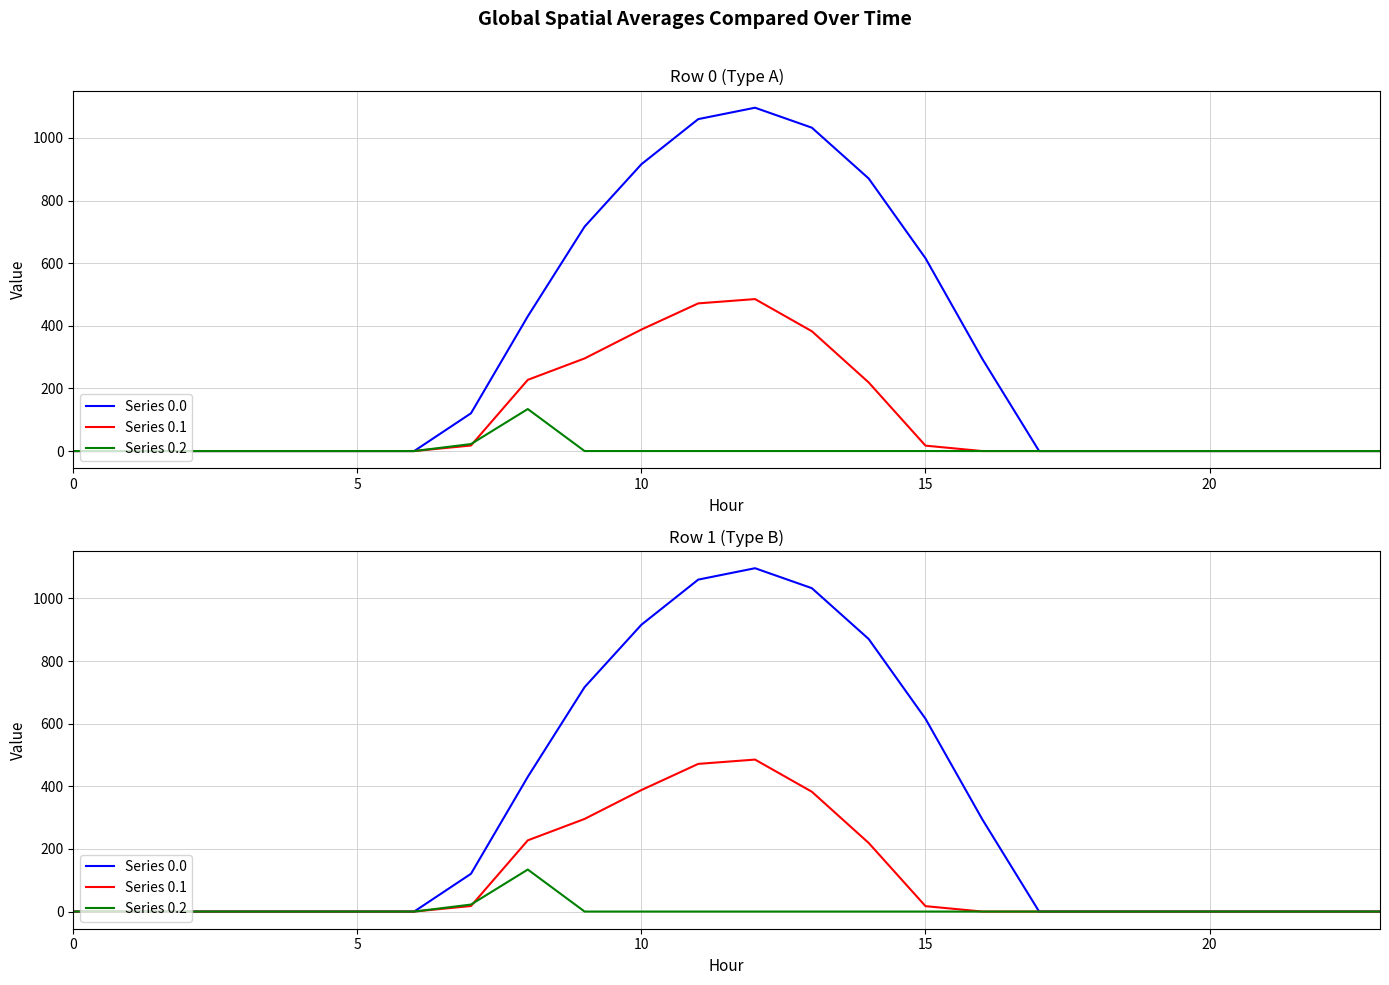

What is the average value of the Series 0.0 series?

298.1